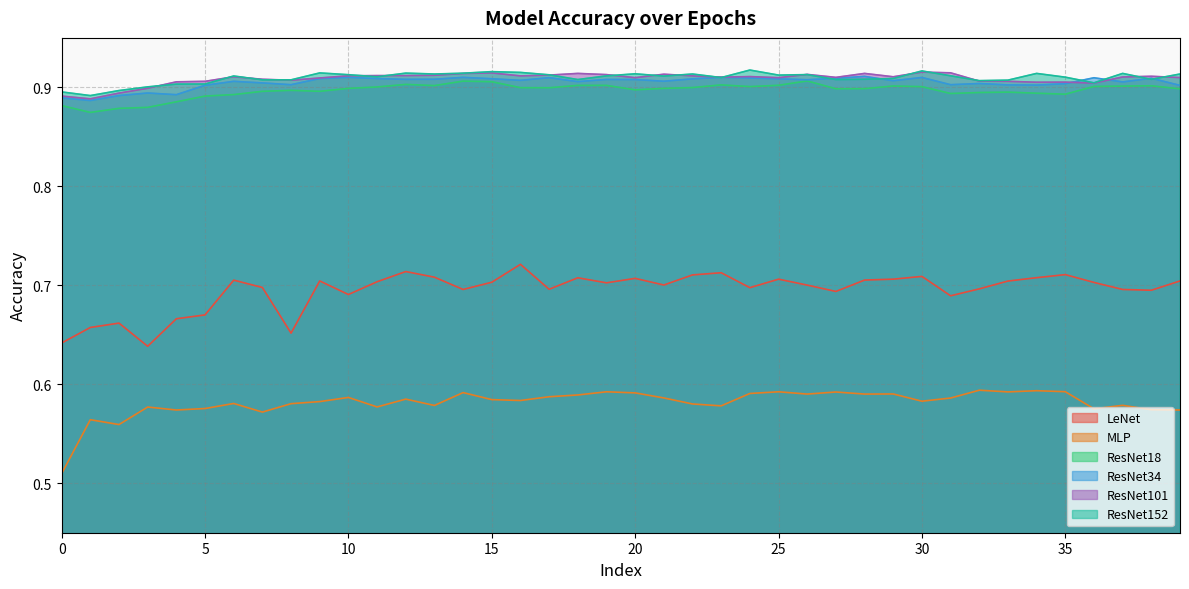

What are all the series names shown in the legend?

LeNet, MLP, ResNet18, ResNet34, ResNet101, ResNet152